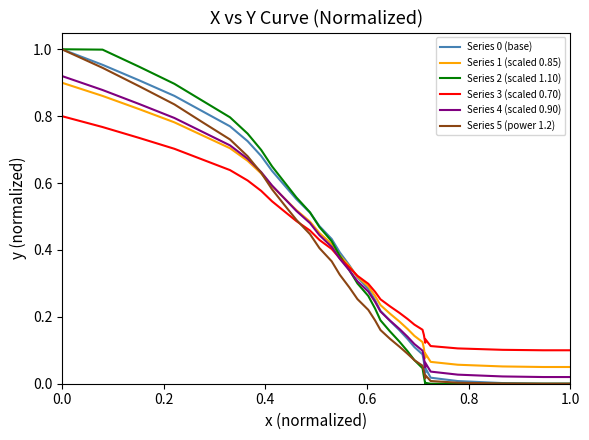

Which series has the widest spread of values?

Series 0 (base)